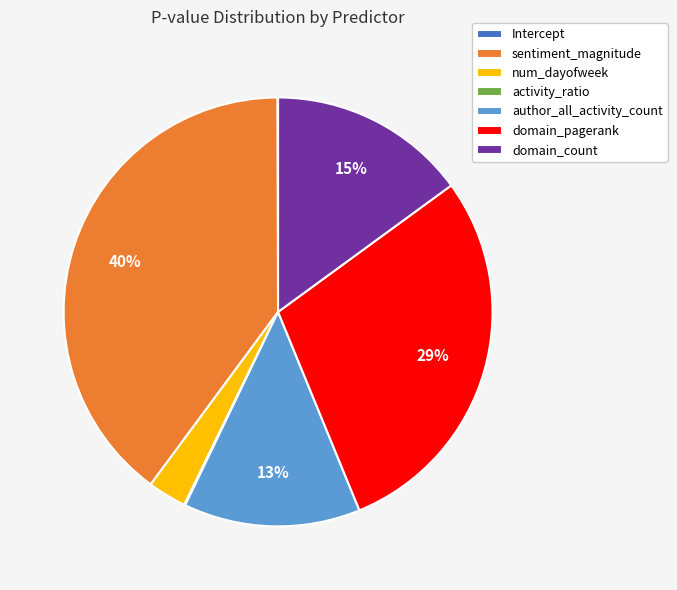

To the nearest percent, what portion does sentiment_magnitude represent?

40%